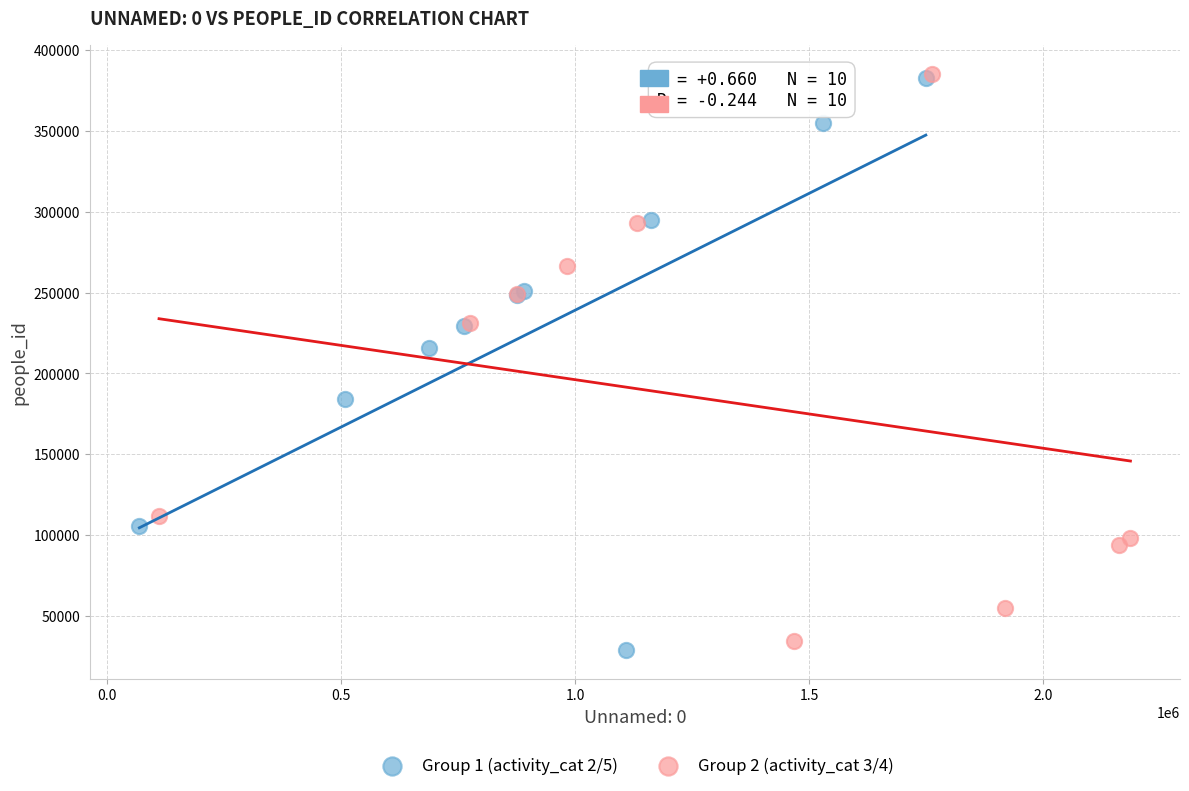

What are all the series names shown in the legend?

Group 1 (activity_cat 2/5), Group 2 (activity_cat 3/4)